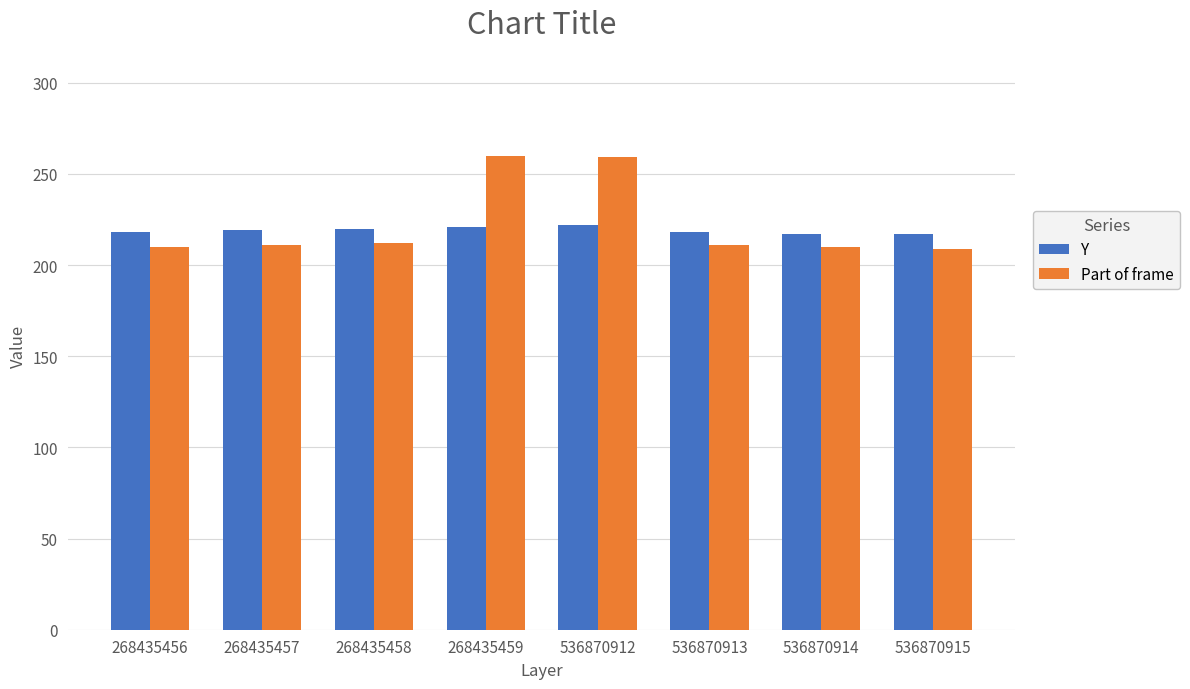

What is the average value of the Y series?

219